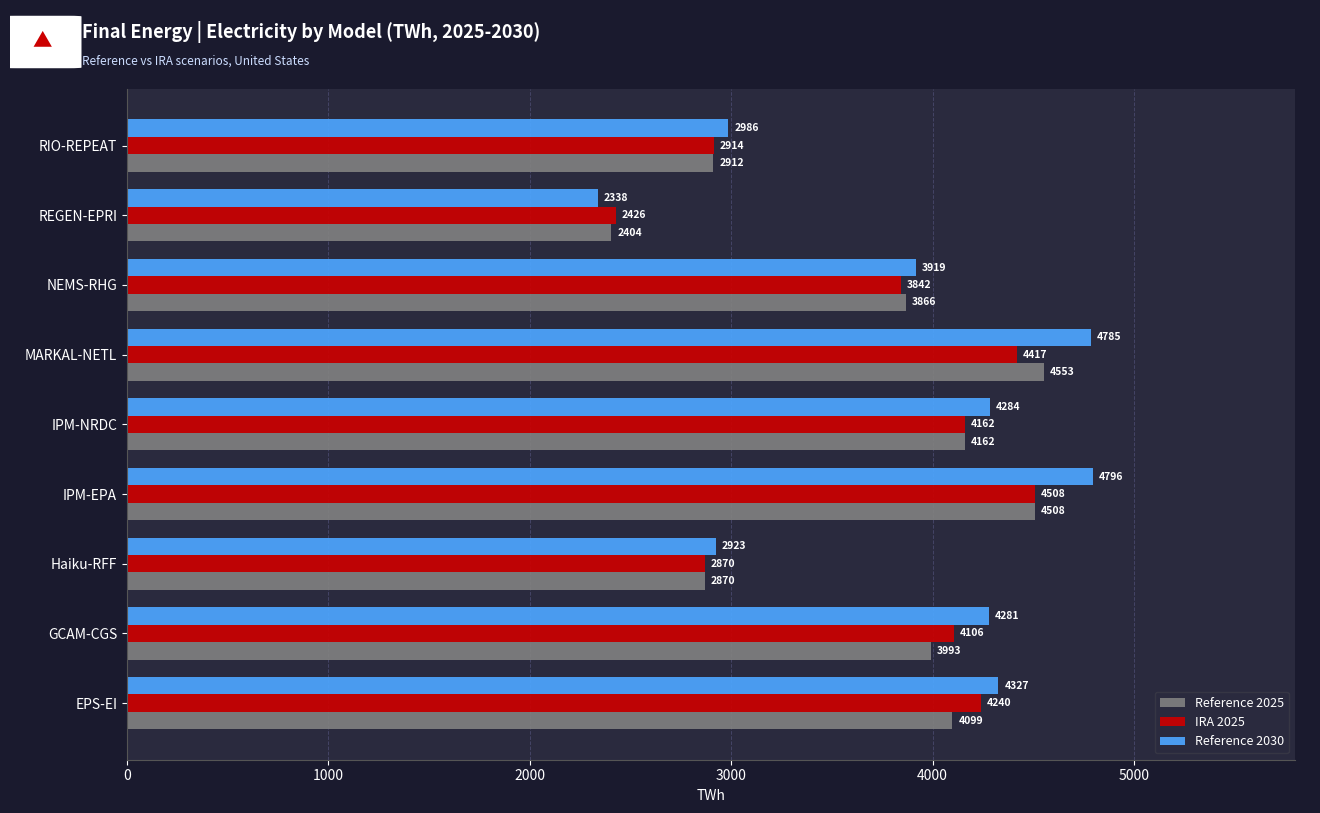

Read the Reference 2025 value at RIO-REPEAT.

2911.5